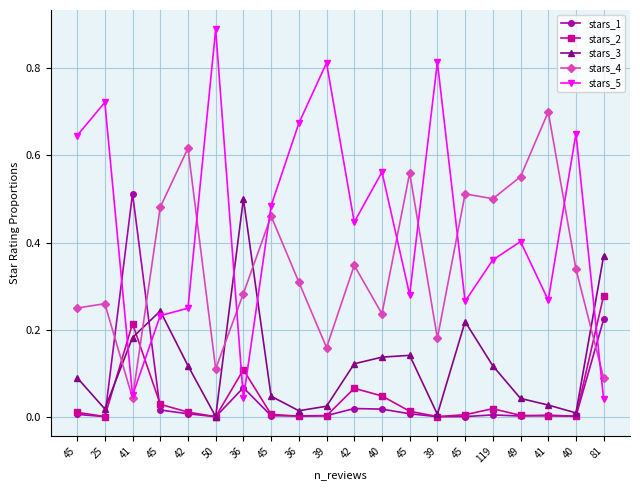

True or false: stars_2 has a value of 0.0 at 25.

True